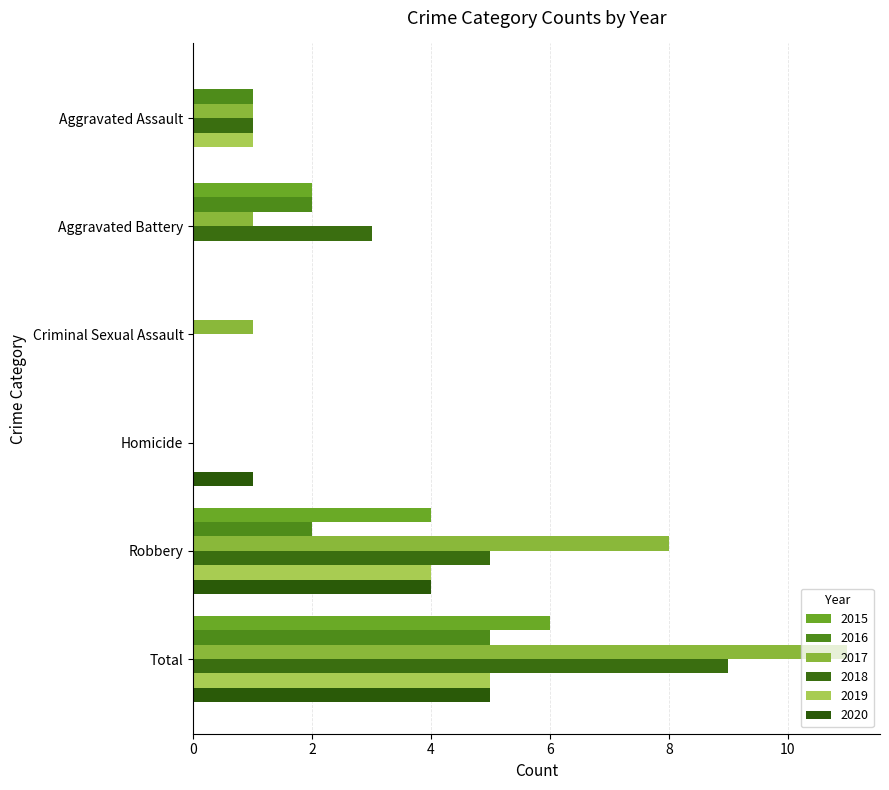

What is the difference between the second highest and second lowest values in the 2020 series?

4